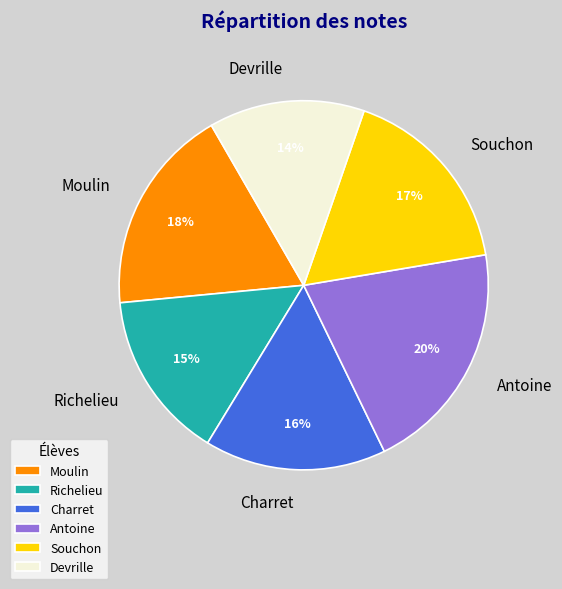

To the nearest percent, what portion does Devrille represent?

14%